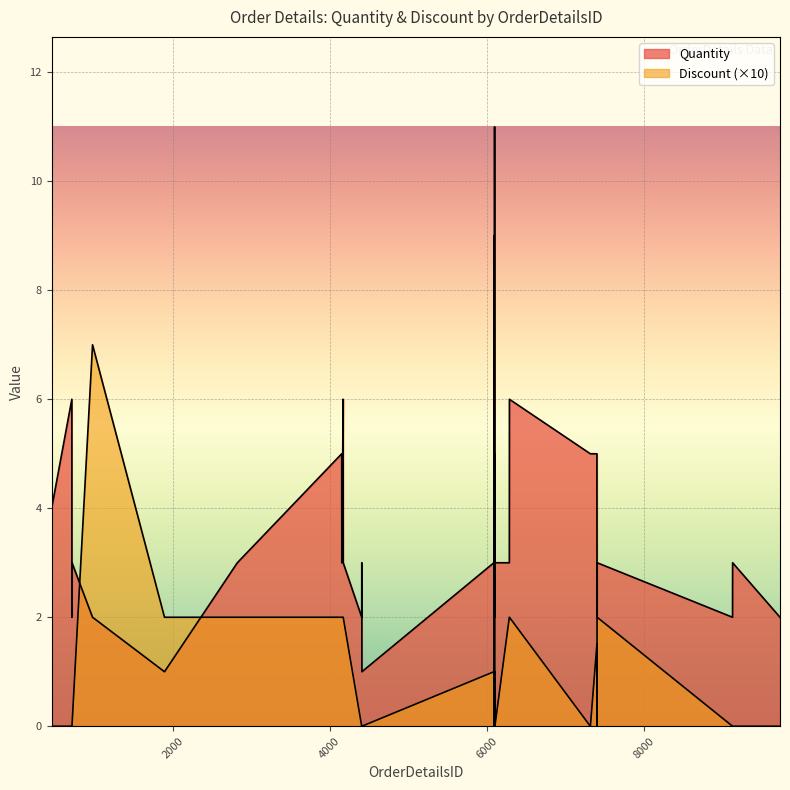

Is it true that Discount equals 0.0 at 7320?

True